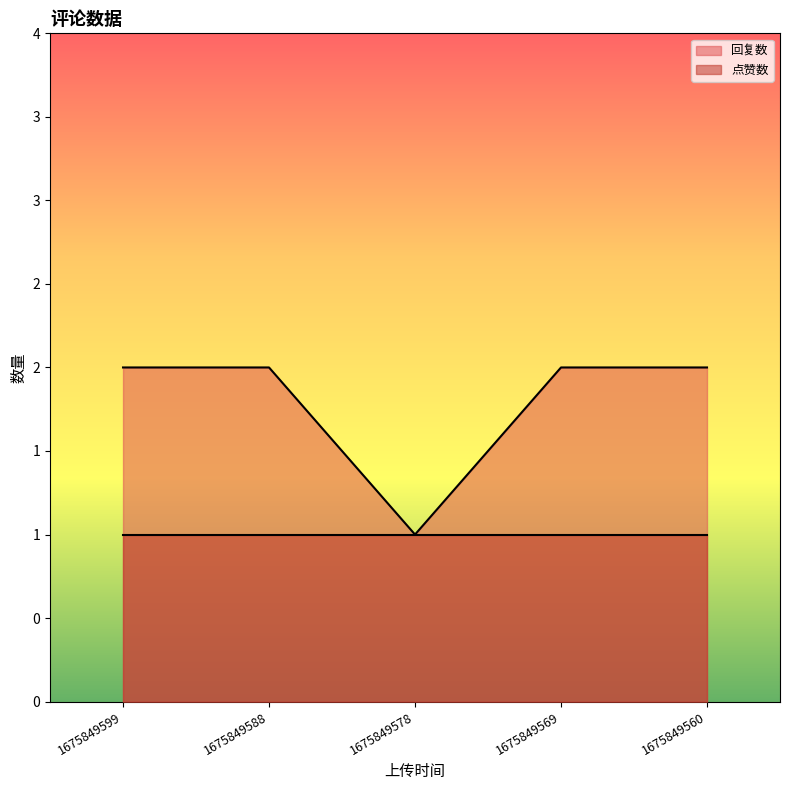

List the labels in order of value, largest first.

1675849599, 1675849588, 1675849569, 1675849560, 1675849578